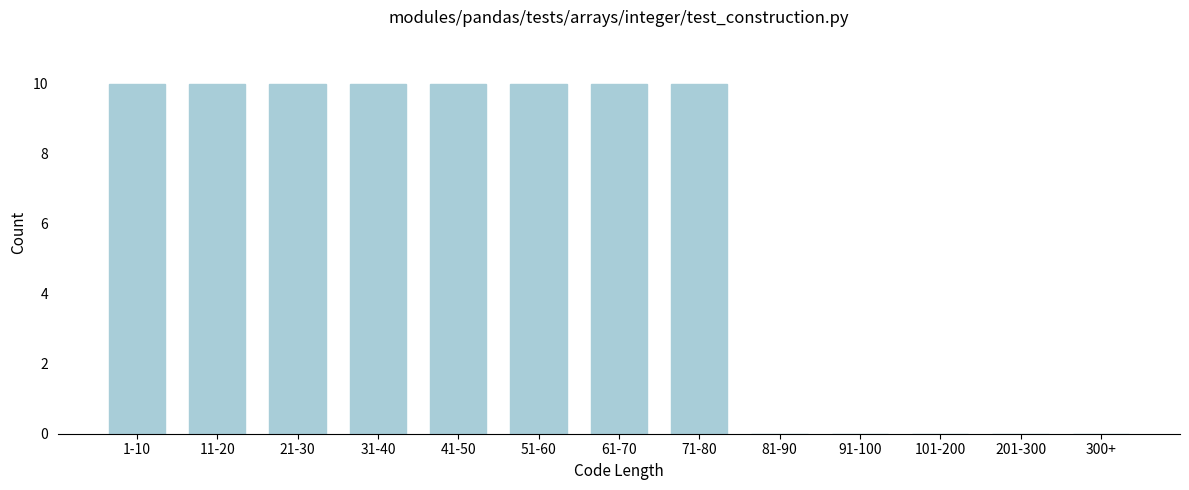

Reading right to left, what are all the values shown in this chart?

300+=0	201-300=0	101-200=0	91-100=0	81-90=0	71-80=10	61-70=10	51-60=10	41-50=10	31-40=10	21-30=10	11-20=10	1-10=10